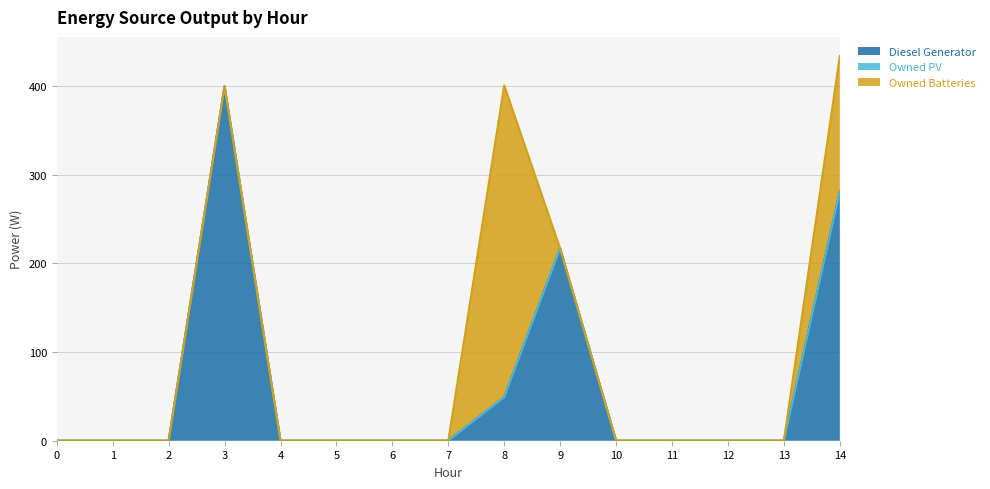

What is the average value of the Owned Batteries series?

34